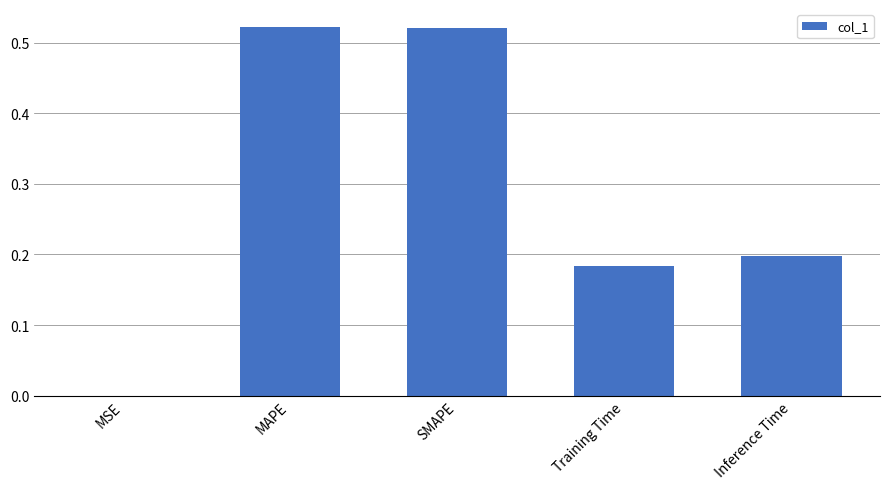

What is the change in value from MSE to Inference Time?

+0.2